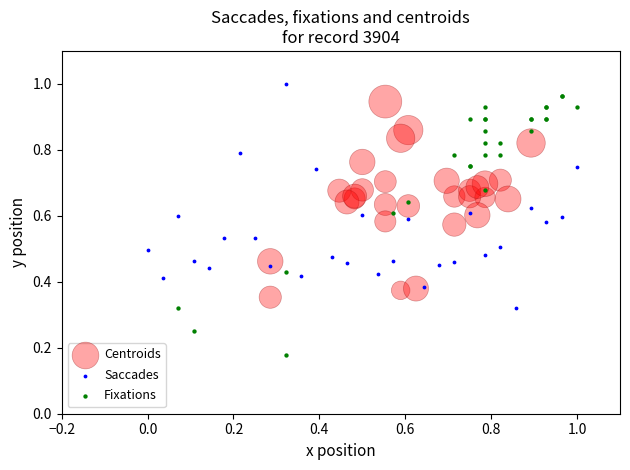

Which series contains the lowest Y value?

Fixations